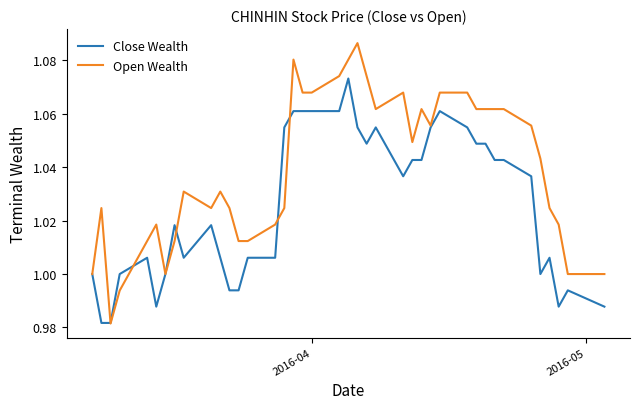

List the series in order of their overall mean, lowest first.

Close Wealth, Open Wealth